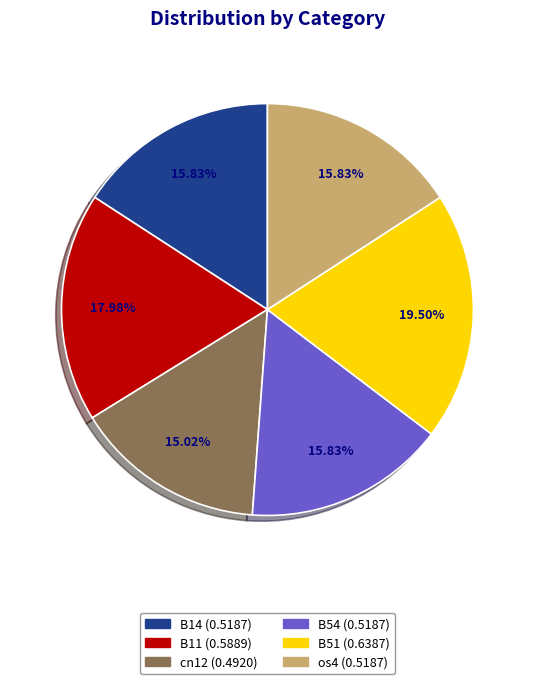

Does any single category account for the majority?

No